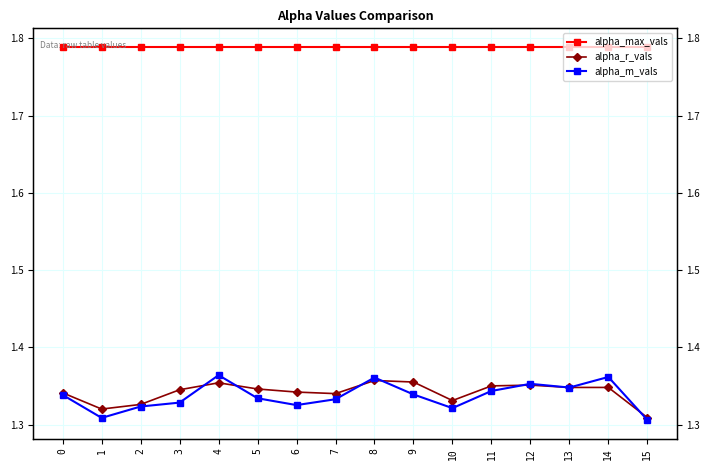

How many interior local peaks does the alpha_r_vals series have?

3